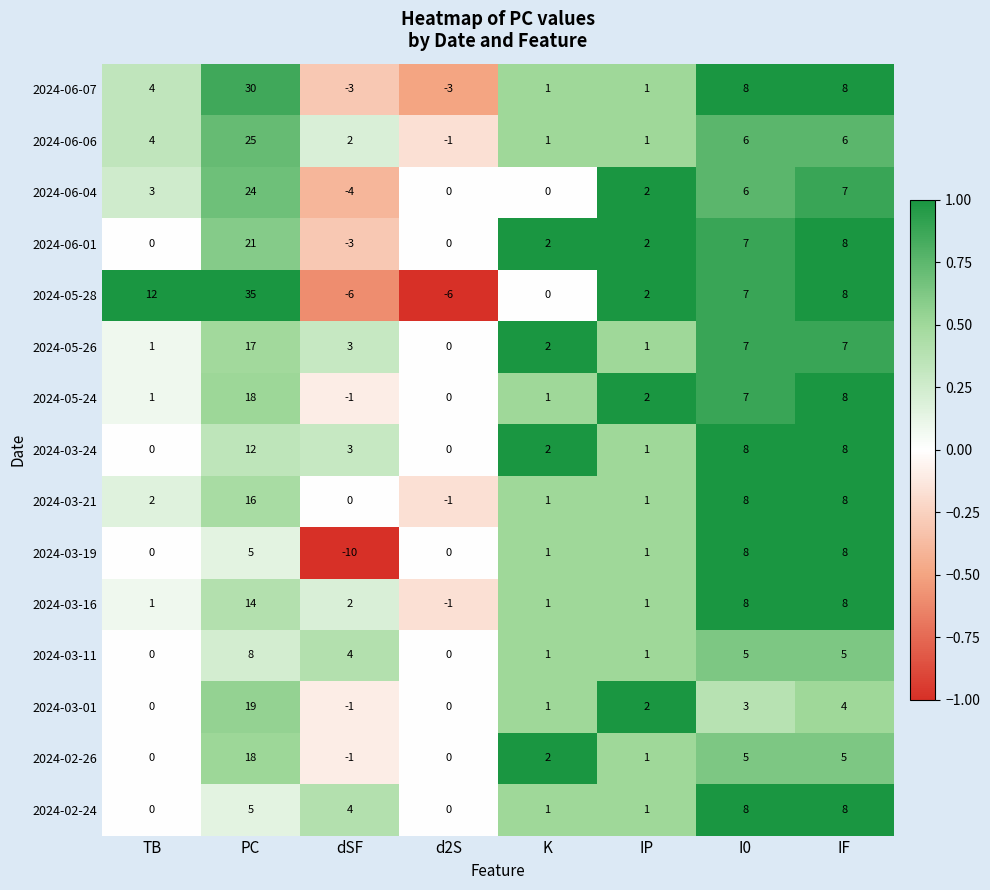

Where does the 2024-02-26 series first go above 2?

PC